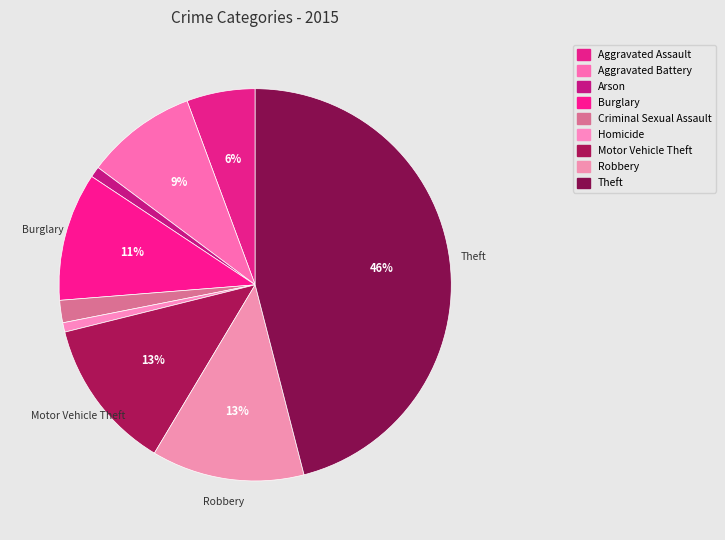

The Homicide slice represents 11% of the pie. True or false?

False